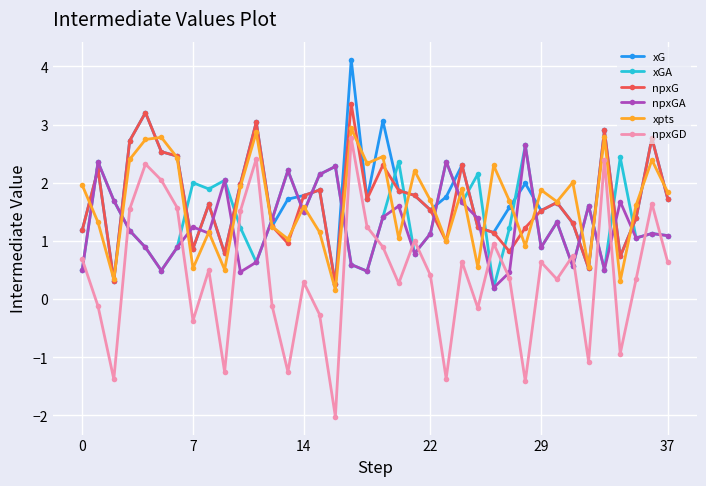

How many interior local valleys does the npxGD series have?

12